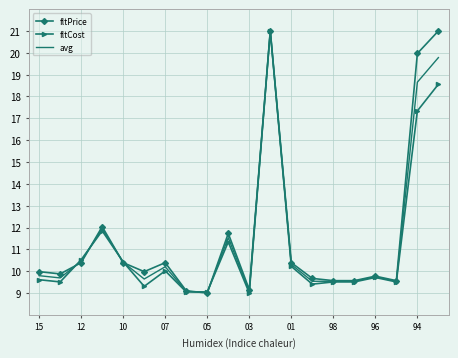

What is the highest value of the fltCost series?

21.0